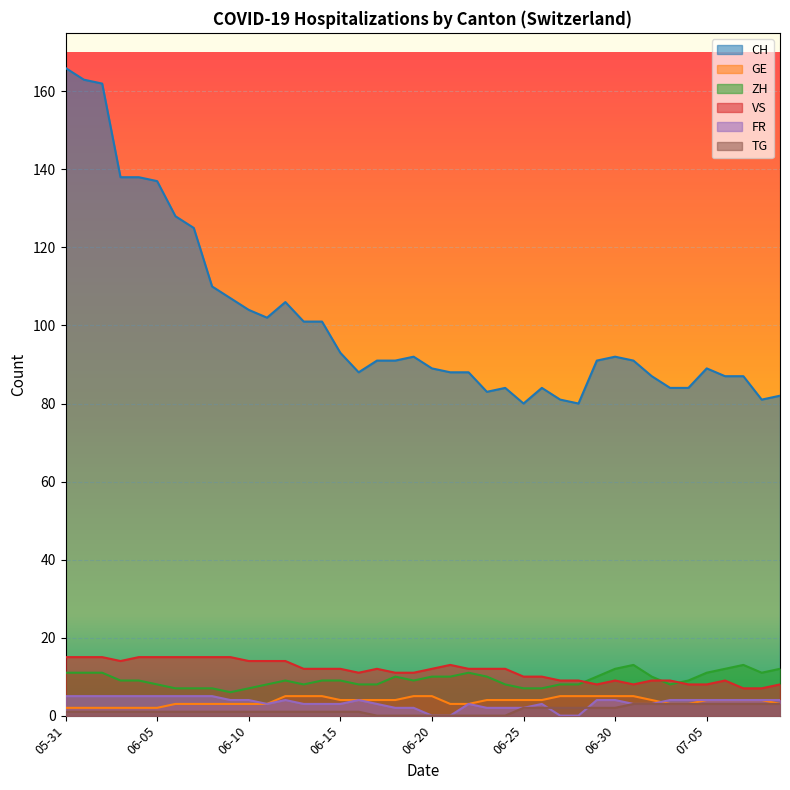

What is the greatest value displayed?

166